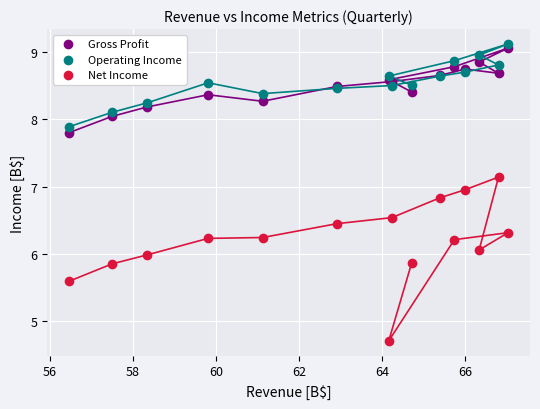

Which series contains the highest Y value?

Operating Income